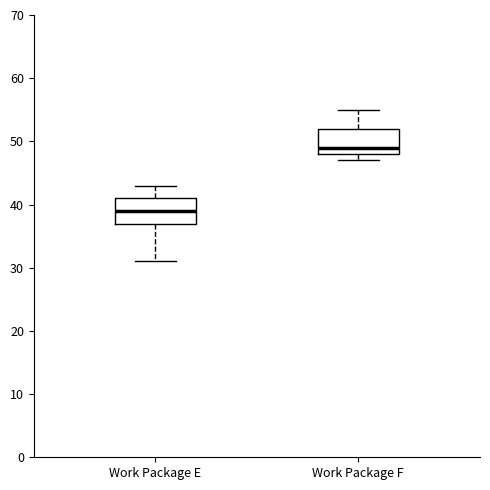

Reading left to right, read every box against the y-axis: the position of its median line, the range the box covers, and the ends of its whiskers. The values are not printed on the chart, so give them approximately, as read against the axis.

Work Package E: median 39, box 37 to 41, whiskers 31 to 43
Work Package F: median 49, box 48 to 52, whiskers 47 to 55